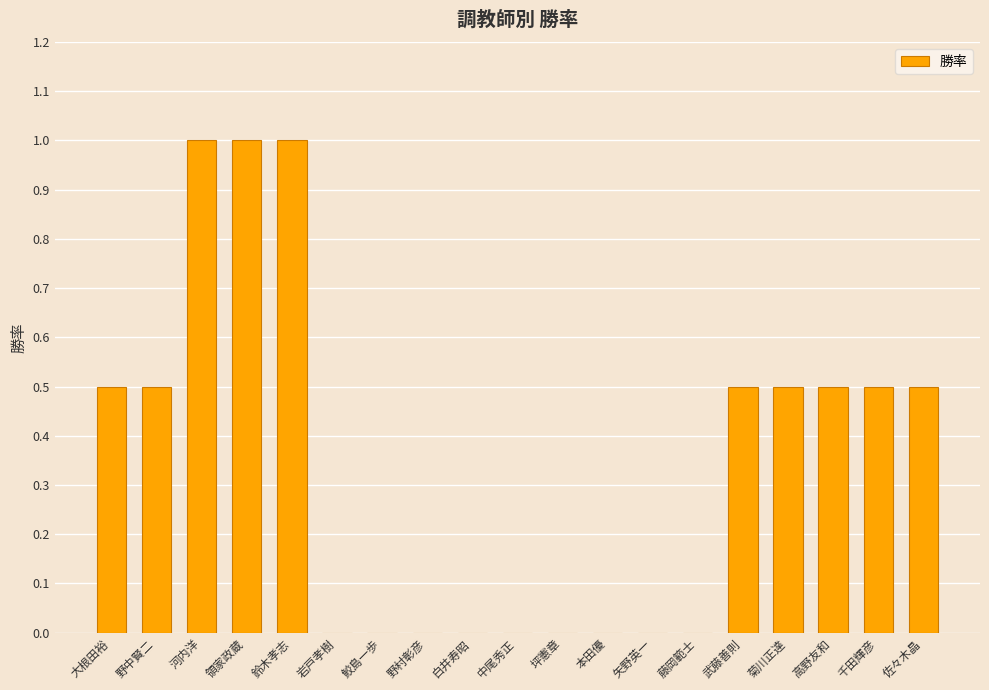

Is it true that the value at 佐々木晶 is 0.9?

False